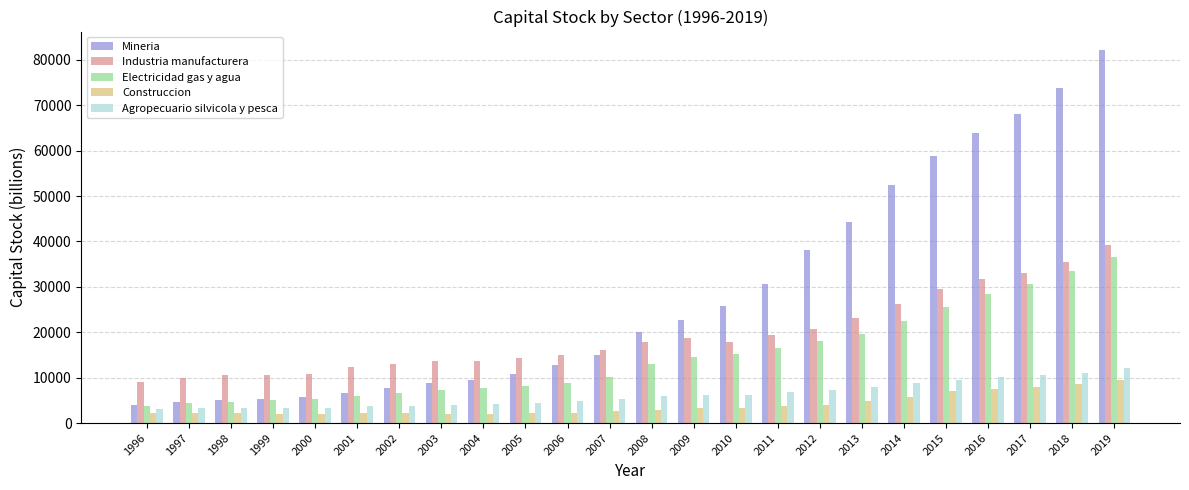

Which series has the largest total across all categories?

Mineria